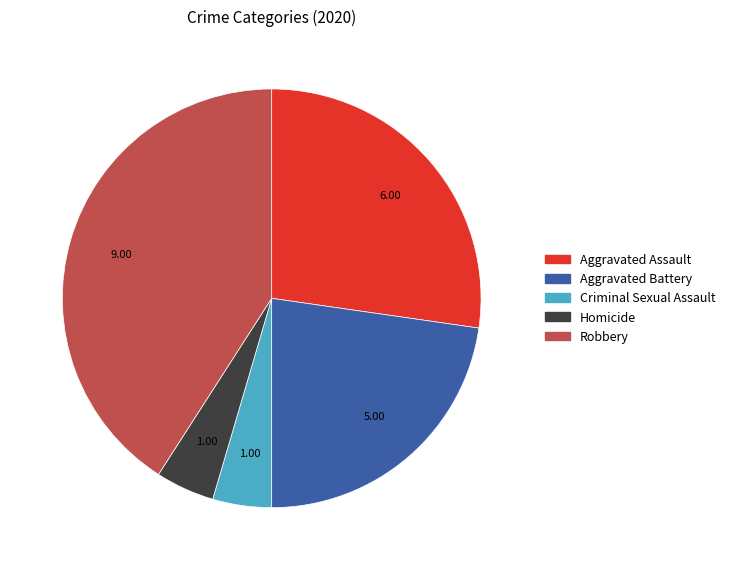

Which has a higher value, Aggravated Battery or Aggravated Assault?

Aggravated Assault